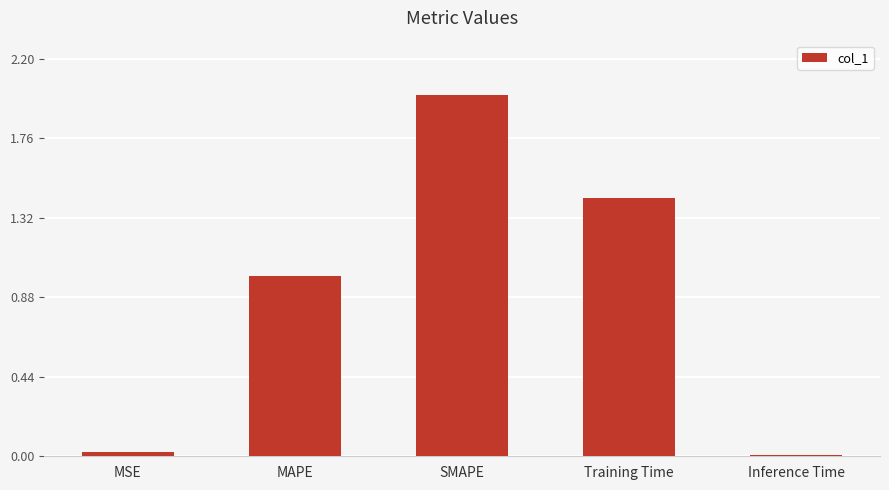

The value at MAPE is 1.0. True or false?

True